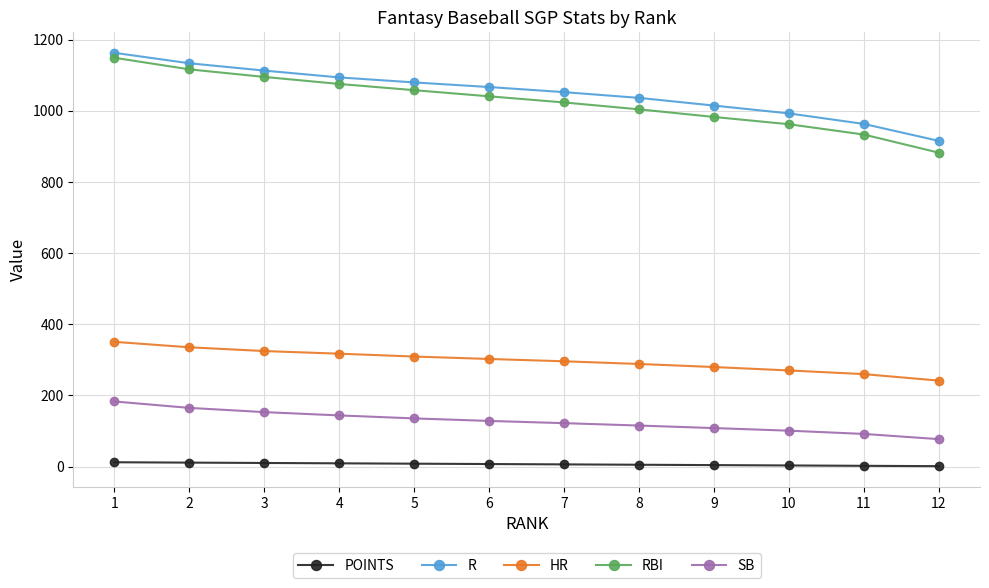

What is the sum of all POINTS values?

78.0